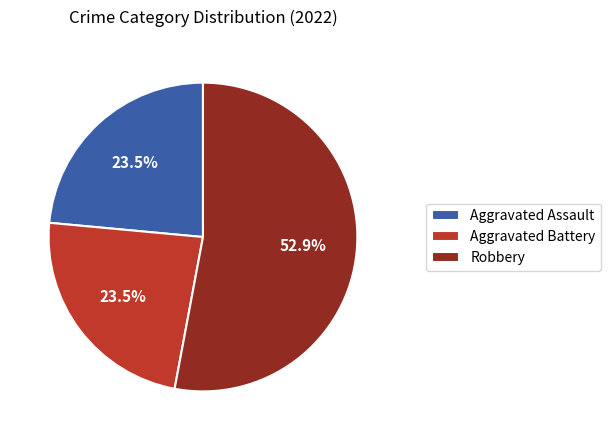

How many slices are in this pie chart?

3